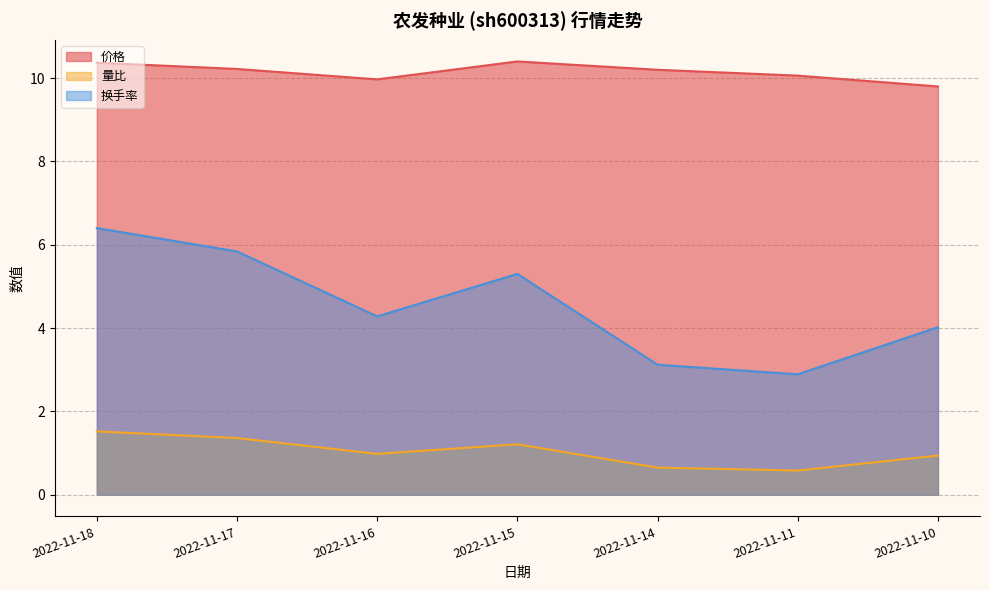

Between 2022-11-11 and 2022-11-14, which series saw the biggest shift?

换手率